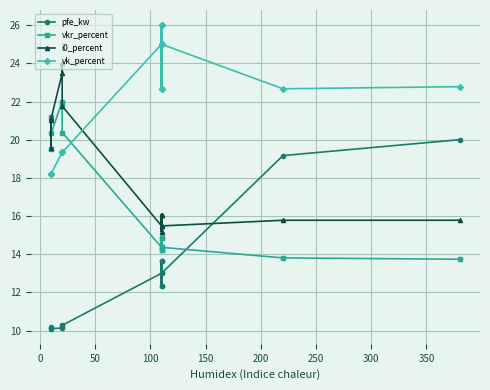

True or false: vkr_percent and i0_percent cross at least once.

True